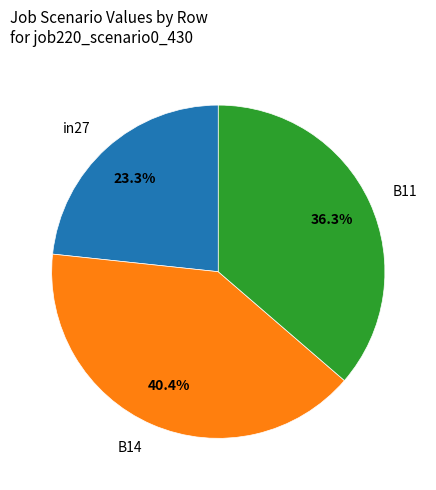

Count the number of slices in the pie.

3